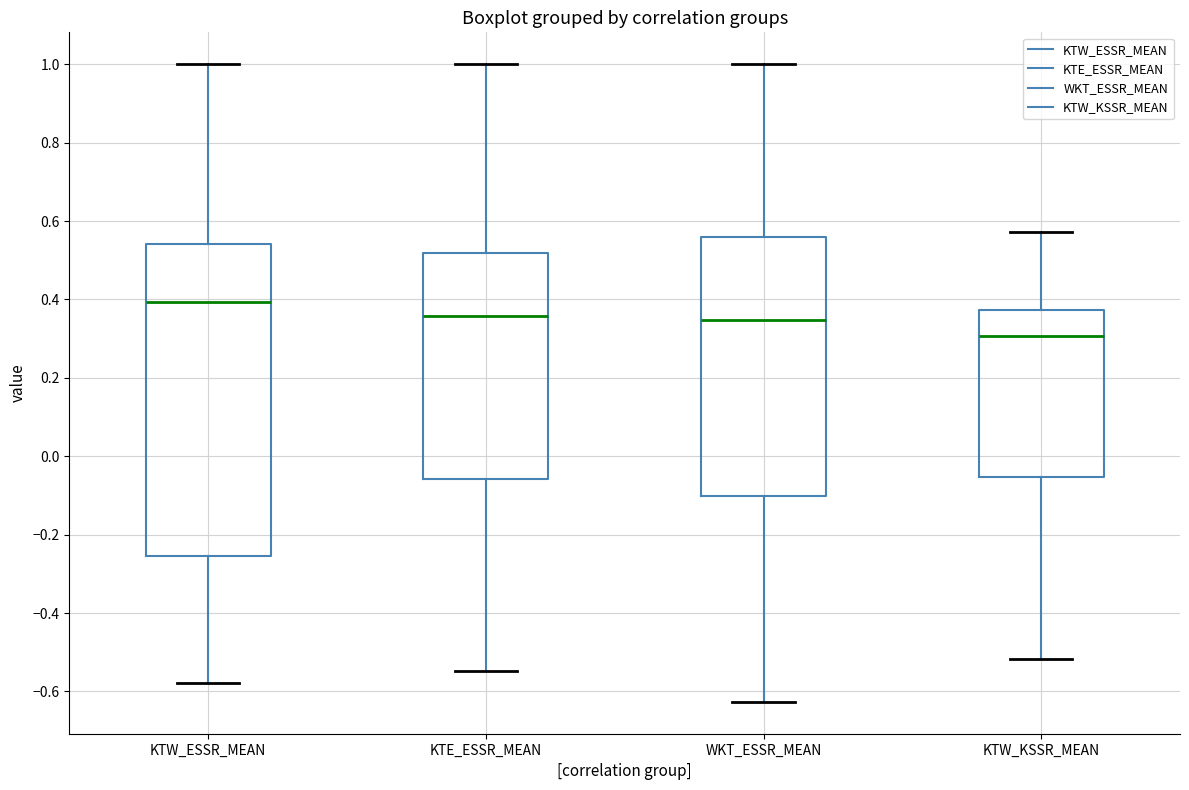

Which box's median line is the highest?

KTW_ESSR_MEAN